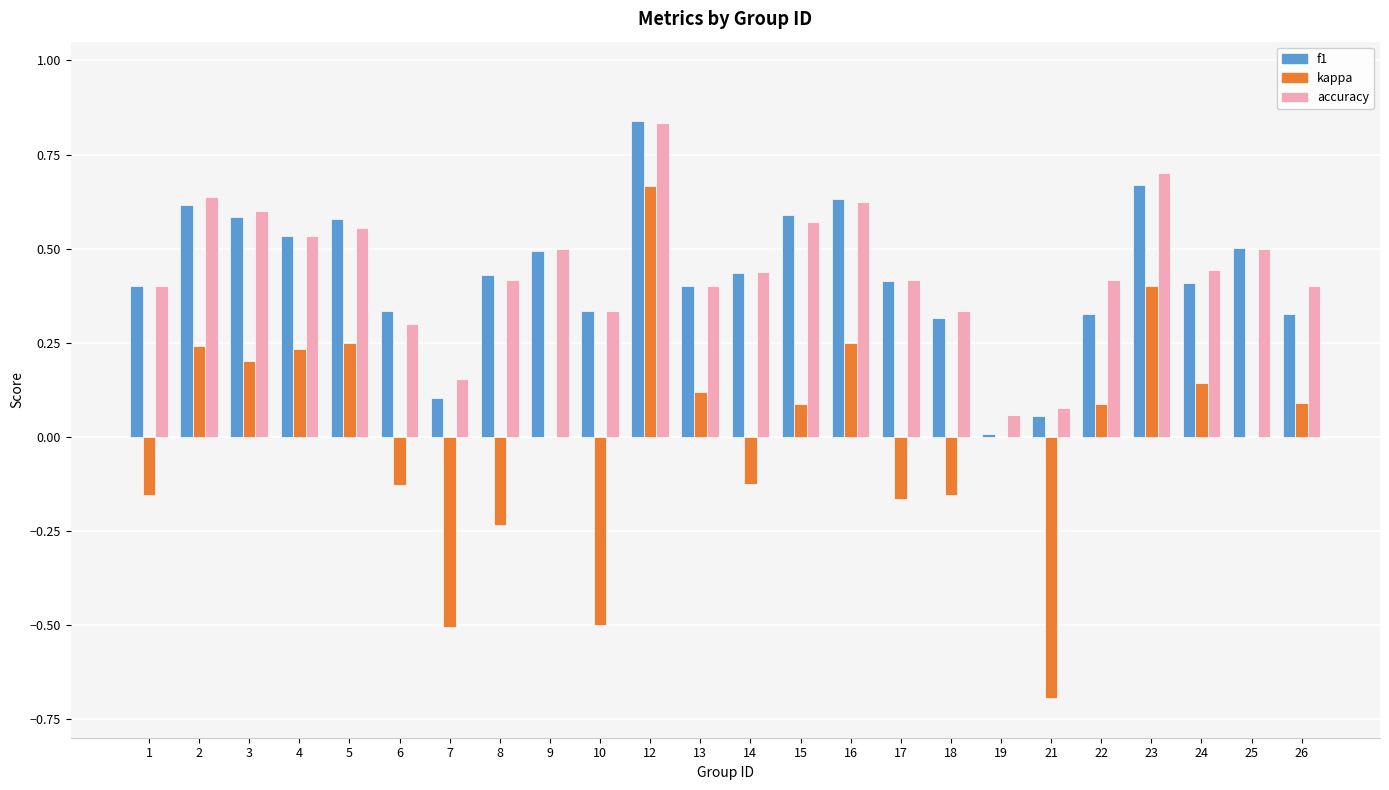

At which category is the sum across all series the highest?

12